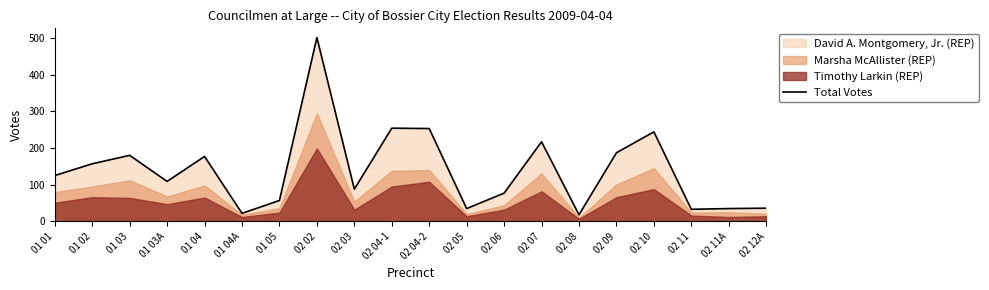

Rank the categories by value from lowest to highest.

02 08, 01 04A, 02 11, 02 05, 02 11A, 02 12A, 01 05, 02 06, 02 03, 01 03A, 01 01, 01 02, 01 04, 01 03, 02 09, 02 07, 02 10, 02 04-2, 02 04-1, 02 02